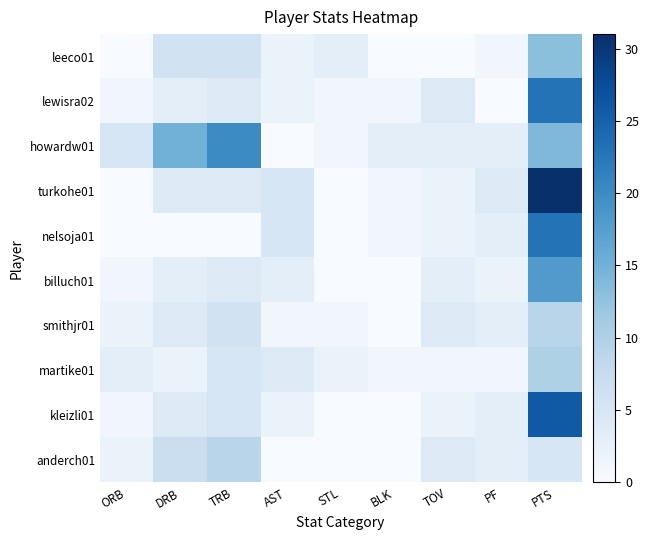

Reading left to right, what are all the values shown in this chart?

leeco01: ORB=0	DRB=6	TRB=6	AST=2	STL=3	BLK=0	TOV=0	PF=1	PTS=13
lewisra02: ORB=1	DRB=3	TRB=4	AST=2	STL=1	BLK=1	TOV=4	PF=0	PTS=23
howardw01: ORB=5	DRB=15	TRB=20	AST=0	STL=1	BLK=3	TOV=3	PF=3	PTS=14
turkohe01: ORB=0	DRB=4	TRB=4	AST=5	STL=0	BLK=1	TOV=2	PF=4	PTS=31
nelsoja01: ORB=0	DRB=0	TRB=0	AST=5	STL=0	BLK=1	TOV=2	PF=3	PTS=23
billuch01: ORB=1	DRB=3	TRB=4	AST=3	STL=0	BLK=0	TOV=3	PF=2	PTS=18
smithjr01: ORB=2	DRB=4	TRB=6	AST=1	STL=1	BLK=0	TOV=4	PF=3	PTS=9
martike01: ORB=3	DRB=2	TRB=5	AST=4	STL=2	BLK=1	TOV=1	PF=1	PTS=10
kleizli01: ORB=1	DRB=4	TRB=5	AST=2	STL=0	BLK=0	TOV=2	PF=3	PTS=26
anderch01: ORB=2	DRB=7	TRB=9	AST=0	STL=0	BLK=0	TOV=4	PF=3	PTS=5